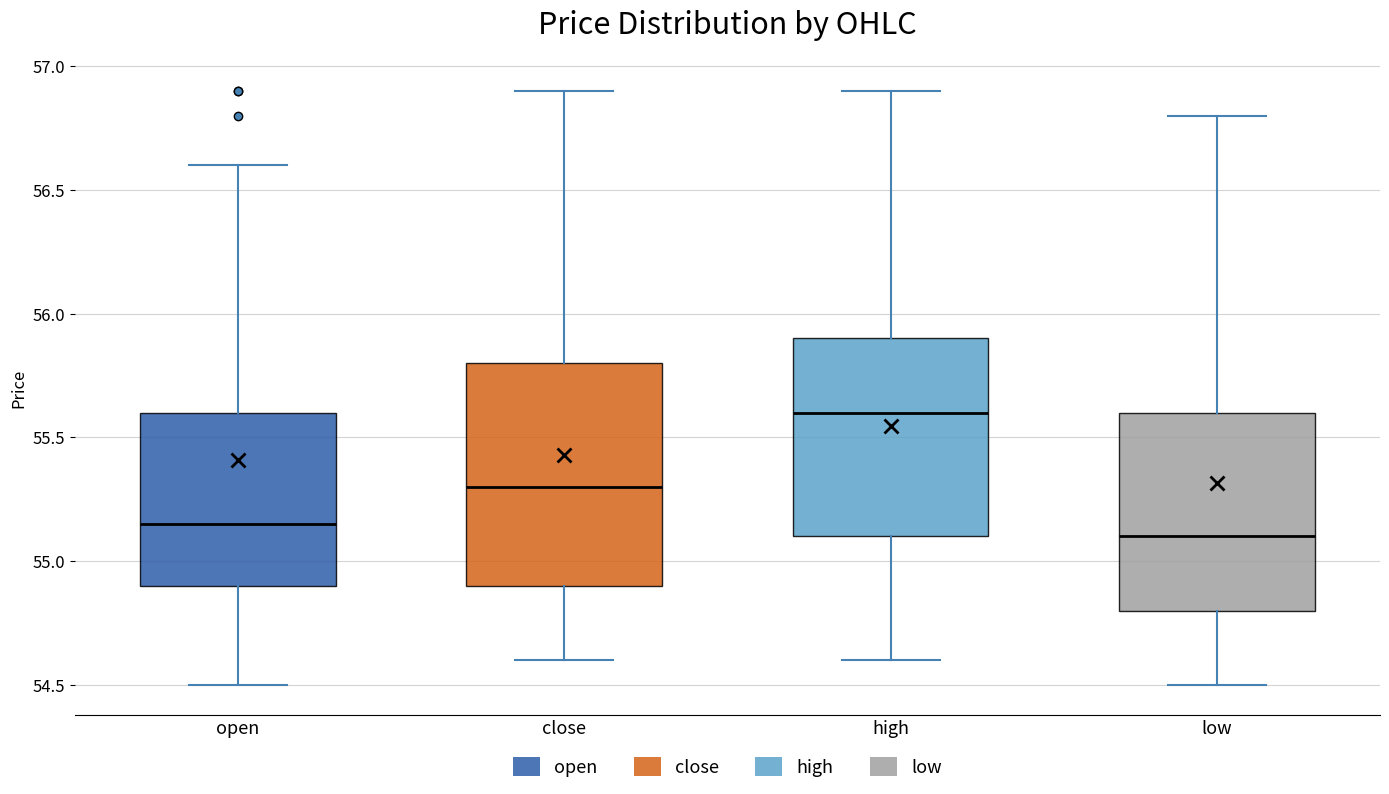

Where is the lower edge of the box for high on the y-axis? The values are not printed on the chart, so give them approximately, as read against the axis.

55.10